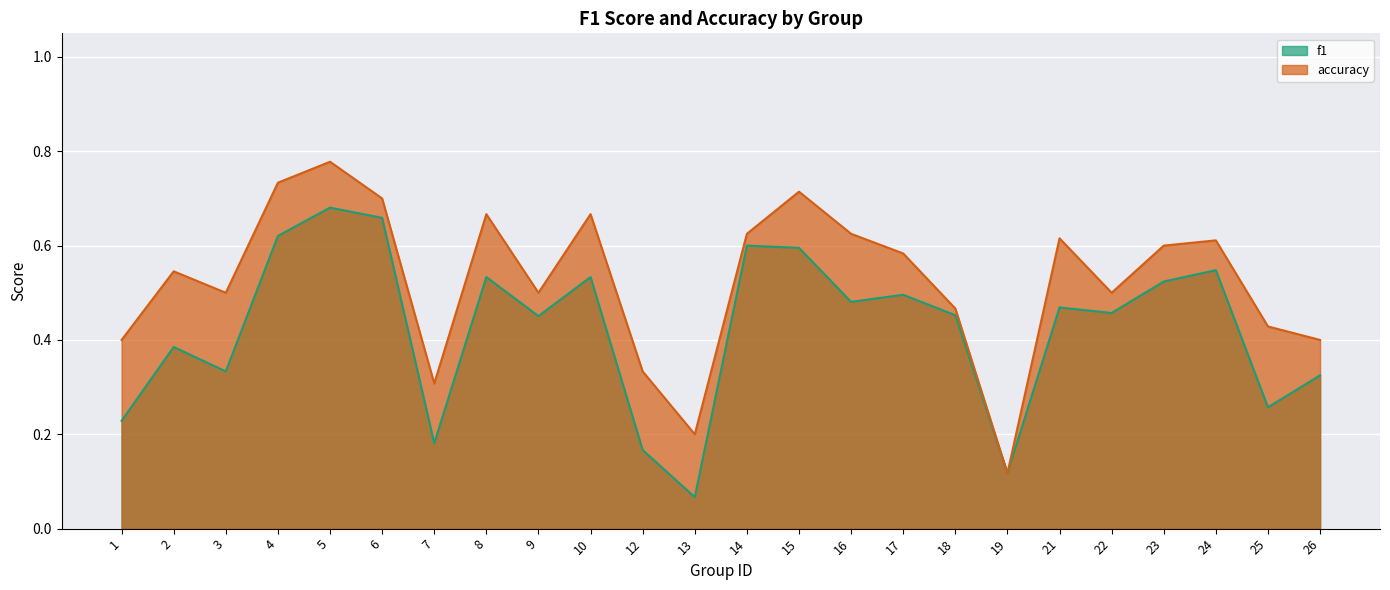

Reading left to right, extract all data points from this chart.

f1: 0.2	0.4	0.3	0.6	0.7	0.7	0.2	0.5	0.5	0.5	0.2	0.1	0.6	0.6	0.5	0.5	0.5	0.1	0.5	0.5	0.5	0.5	0.3	0.3
accuracy: 0.4	0.5	0.5	0.7	0.8	0.7	0.3	0.7	0.5	0.7	0.3	0.2	0.6	0.7	0.6	0.6	0.5	0.1	0.6	0.5	0.6	0.6	0.4	0.4